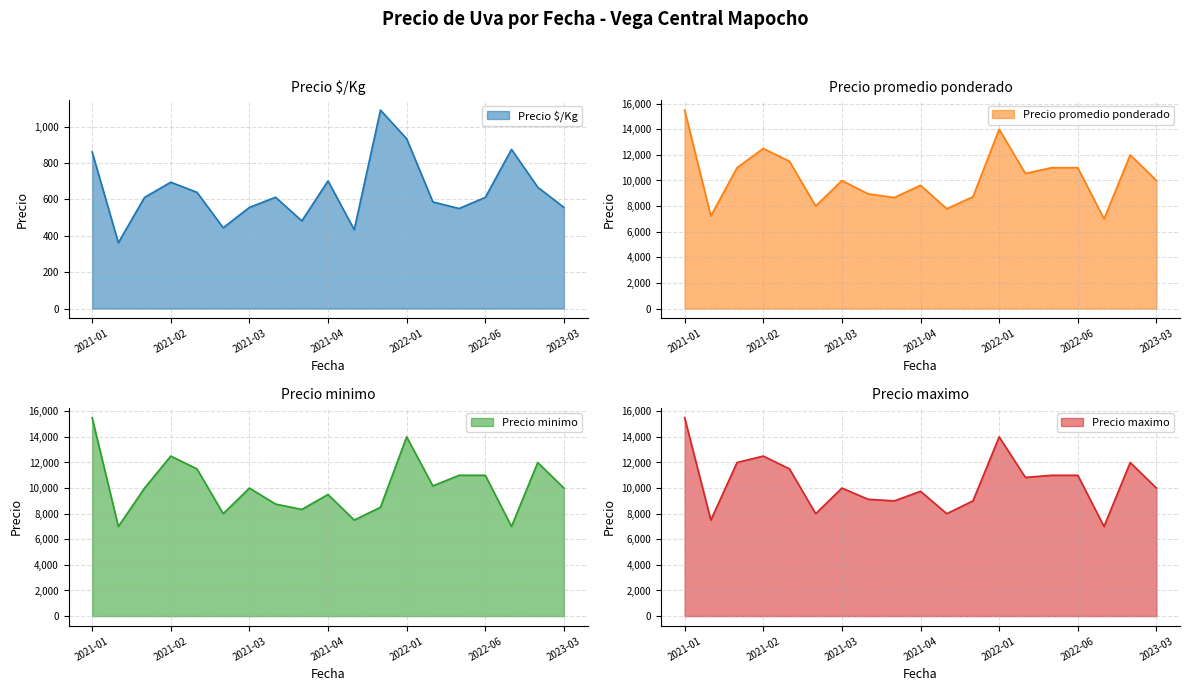

Which category has the lowest value across all series?

2021-01-29